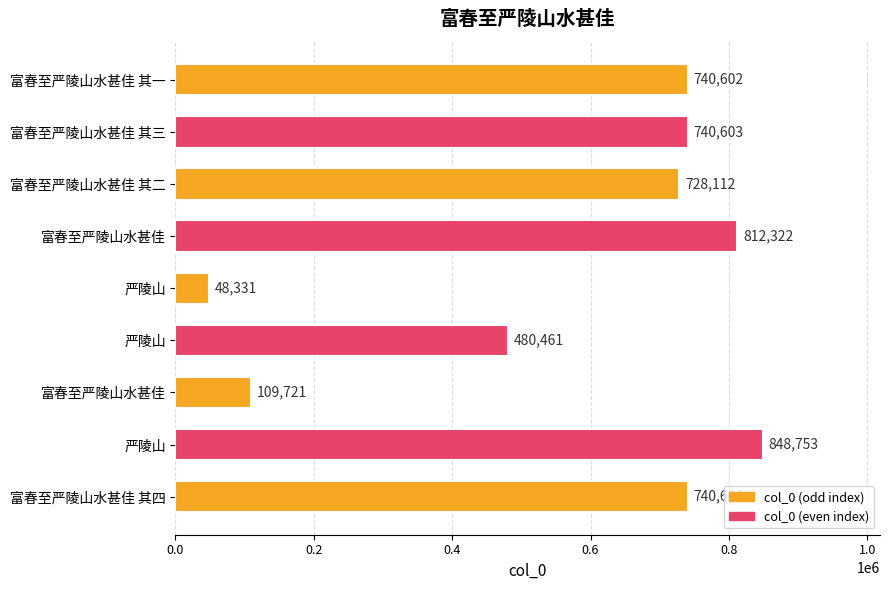

How many data points are less than 740602?

4